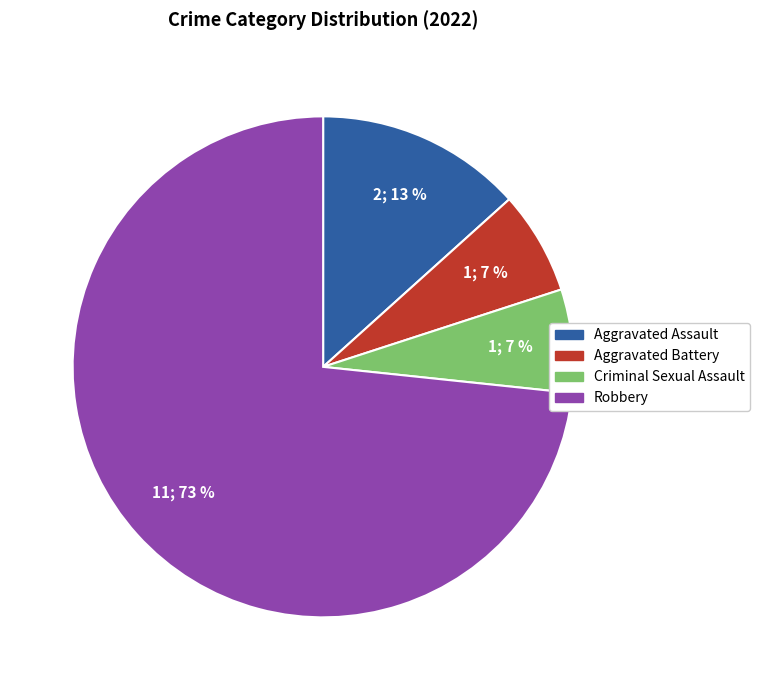

To the nearest percent, what is the average slice percentage?

25%